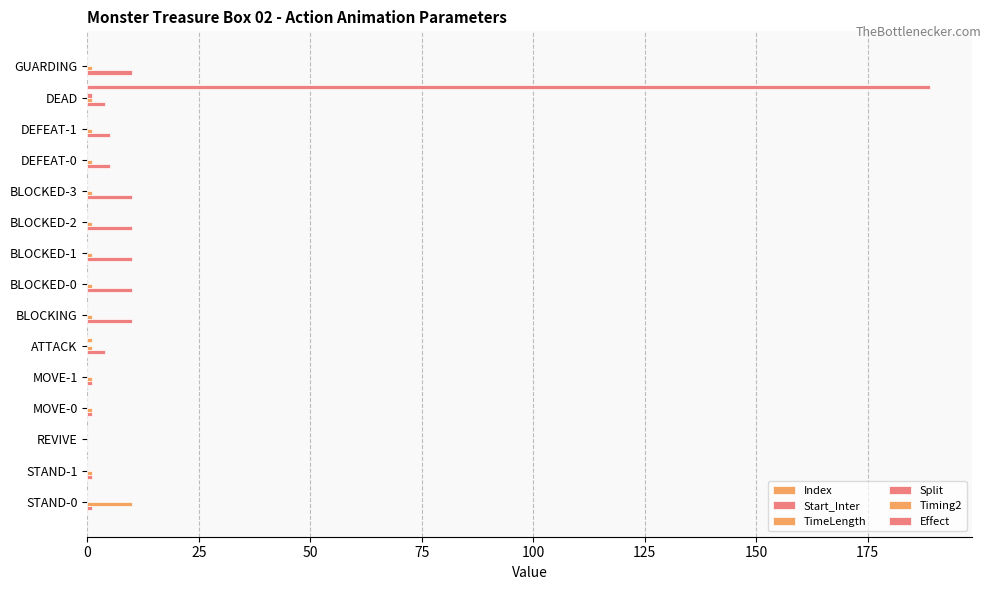

At how many categories does at least one series exceed 154?

1